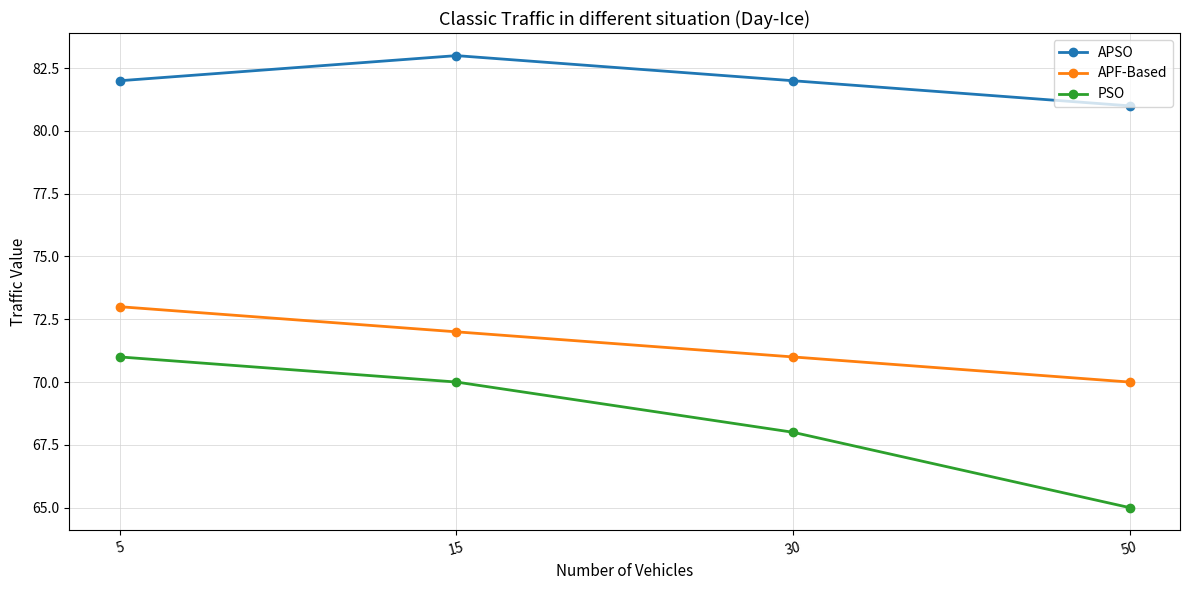

Which category has the lowest value in the PSO series?

50